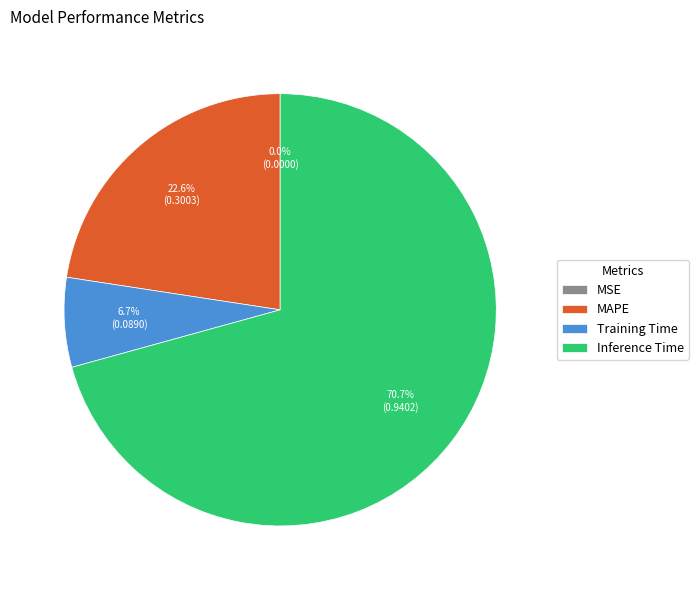

Which slice is the largest?

Inference Time